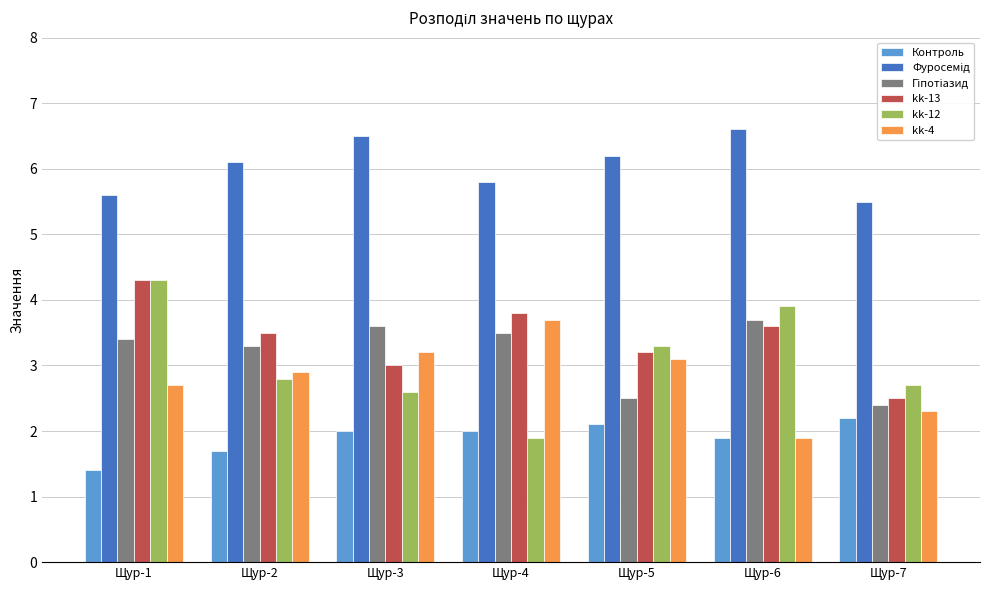

The kk-13 series shows 6.2 at Щур-6. True or false?

False